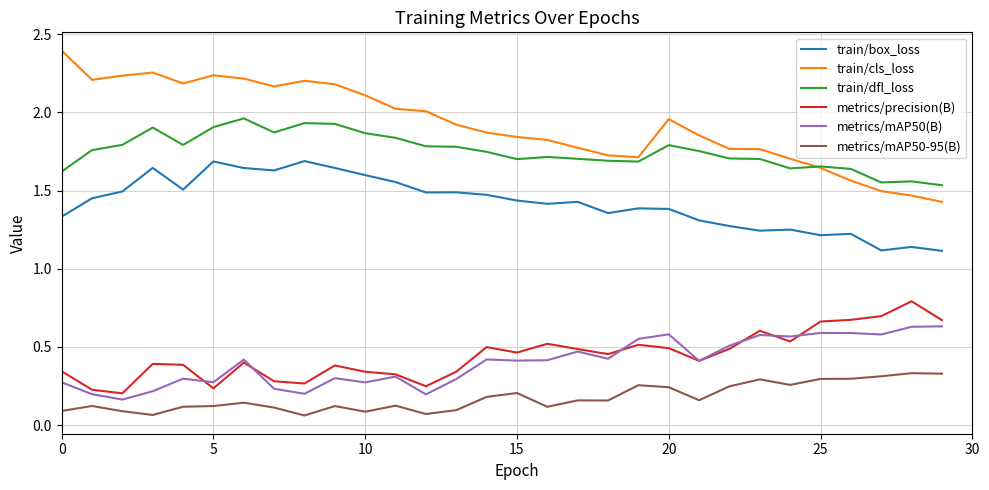

At how many categories does at least one series exceed 0?

30